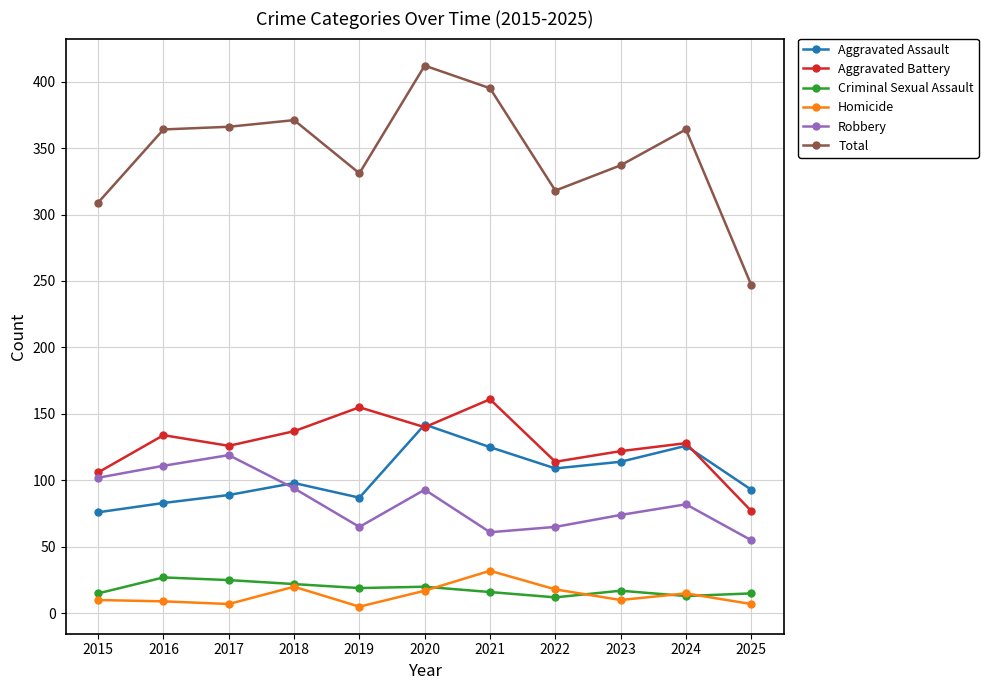

At which label does Aggravated Battery reach its minimum?

2025